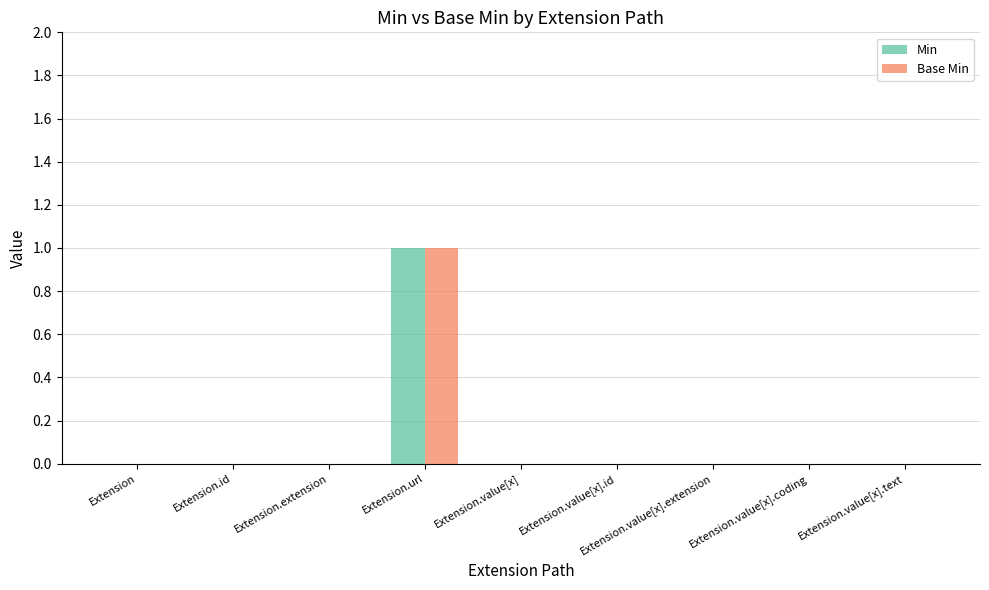

Reading right to left, transcribe all the data shown in this chart.

Min: 0	0	0	0	0	1	0	0	0
Base Min: 0	0	0	0	0	1	0	0	0